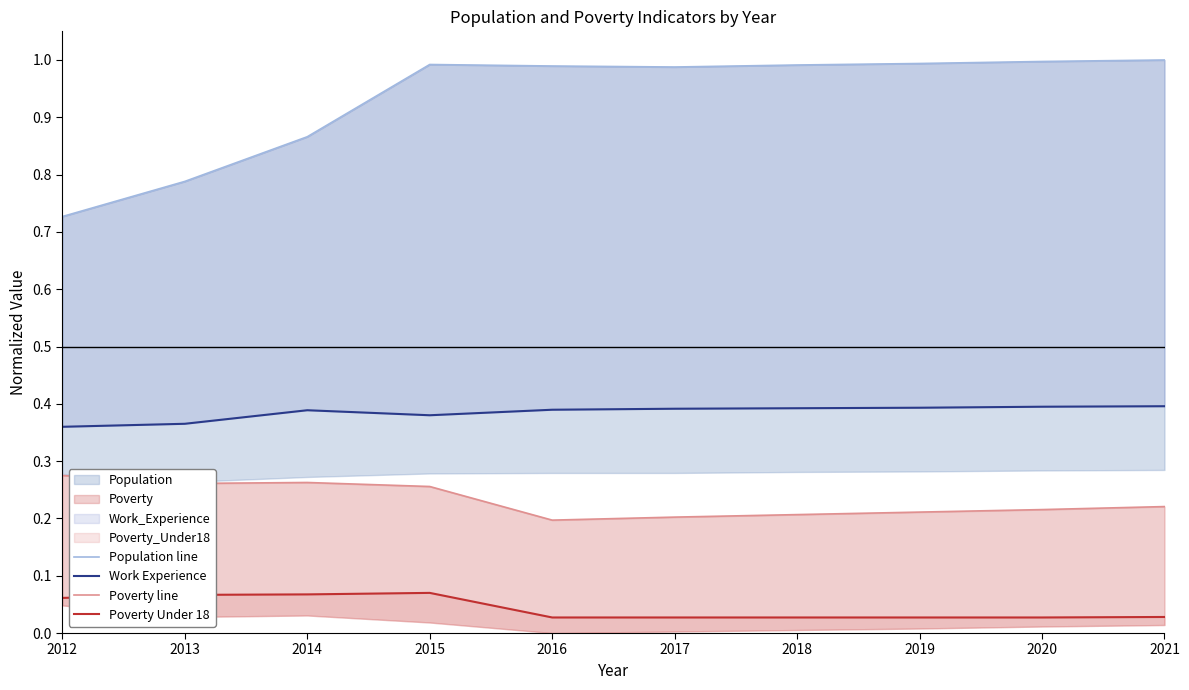

Where is the first local maximum for Poverty Under 18?

2015